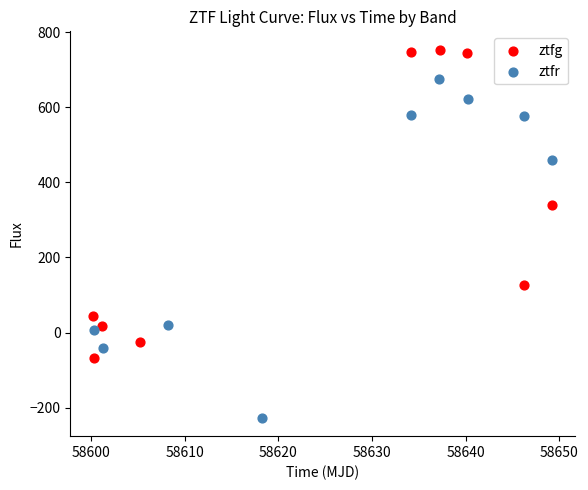

What are all the series names shown in the legend?

ztfg, ztfr